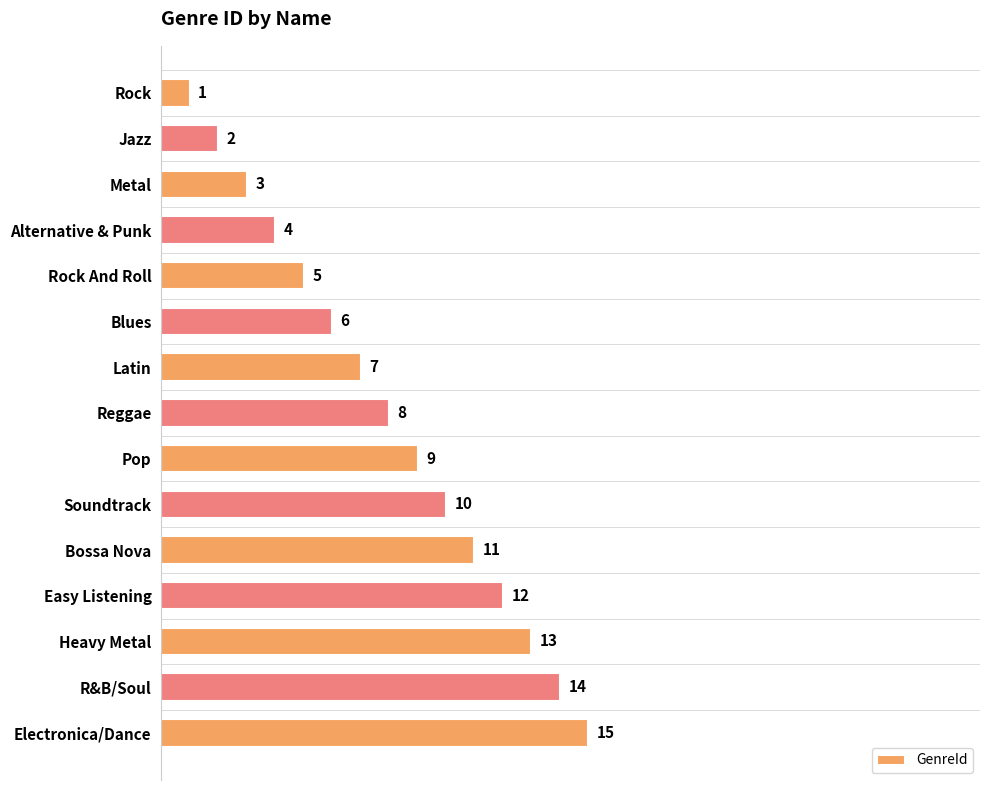

True or false: the data shows 14 at R&B/Soul.

True